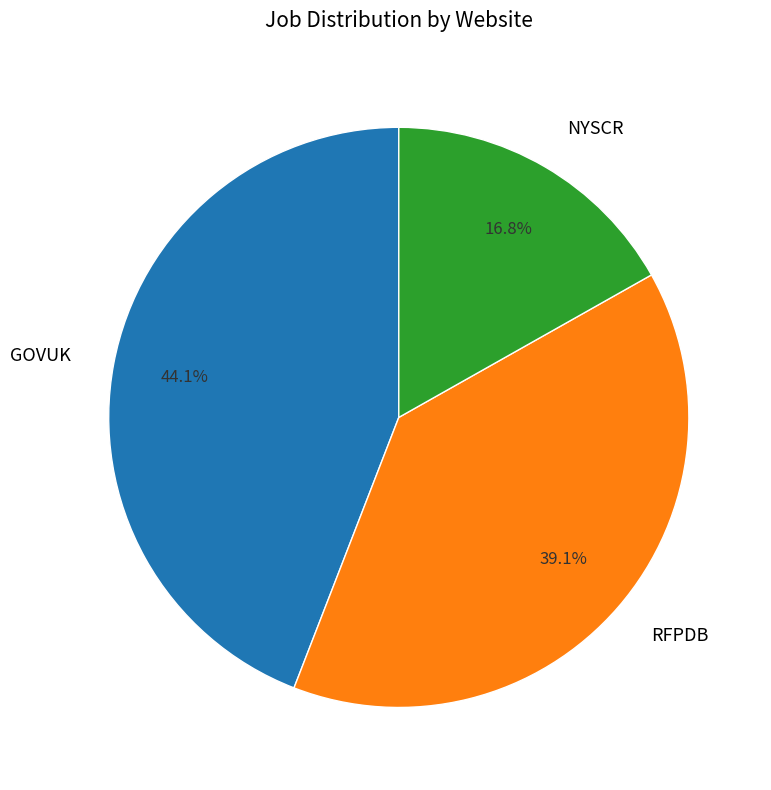

What portion of the pie excludes GOVUK?

55.9%